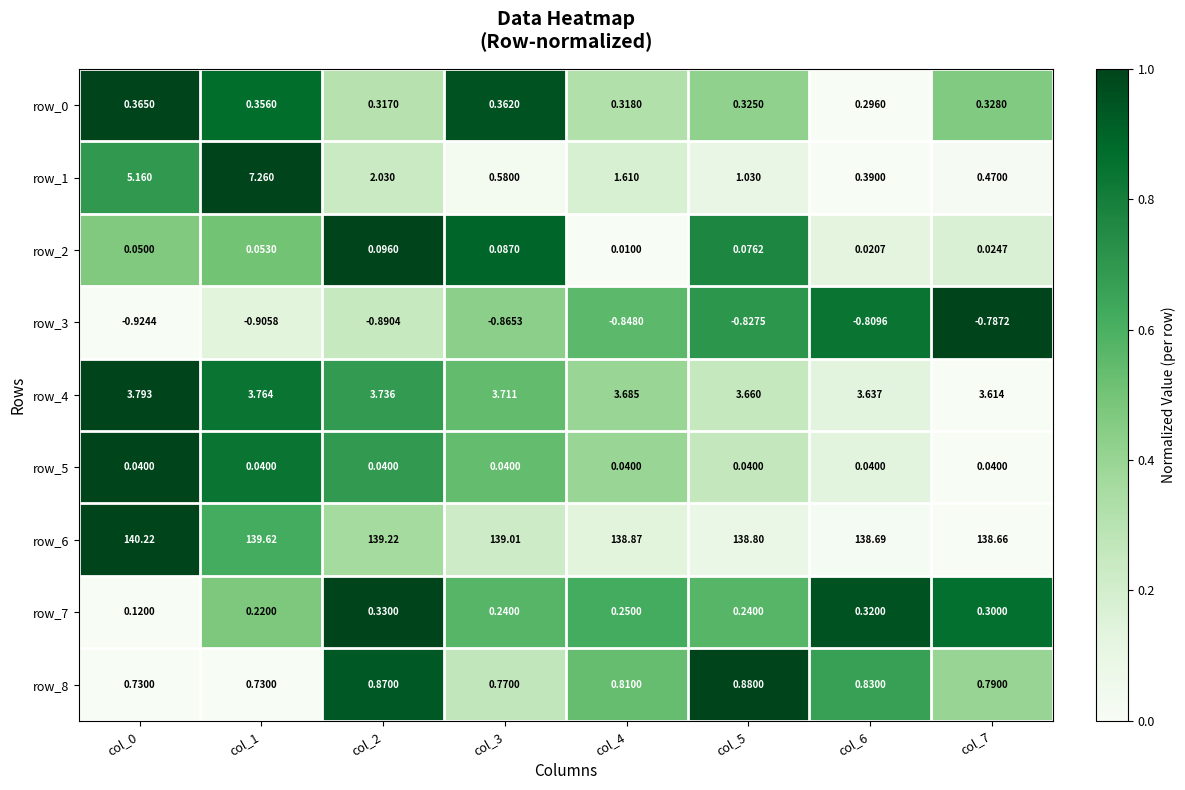

Reading left to right, transcribe all the data shown in this chart.

row_0: col_0=1.0	col_1=0.9	col_2=0.3	col_3=1.0	col_4=0.3	col_5=0.4	col_6=0.0	col_7=0.5
row_1: col_0=0.7	col_1=1.0	col_2=0.2	col_3=0.0	col_4=0.2	col_5=0.1	col_6=0.0	col_7=0.0
row_2: col_0=0.5	col_1=0.5	col_2=1.0	col_3=0.9	col_4=0.0	col_5=0.8	col_6=0.1	col_7=0.2
row_3: col_0=0.0	col_1=0.1	col_2=0.2	col_3=0.4	col_4=0.6	col_5=0.7	col_6=0.8	col_7=1.0
row_4: col_0=1.0	col_1=0.8	col_2=0.7	col_3=0.5	col_4=0.4	col_5=0.3	col_6=0.1	col_7=0.0
row_5: col_0=1.0	col_1=0.8	col_2=0.7	col_3=0.5	col_4=0.4	col_5=0.3	col_6=0.1	col_7=0.0
row_6: col_0=1.0	col_1=0.6	col_2=0.4	col_3=0.2	col_4=0.1	col_5=0.1	col_6=0.0	col_7=0.0
row_7: col_0=0.0	col_1=0.5	col_2=1.0	col_3=0.6	col_4=0.6	col_5=0.6	col_6=1.0	col_7=0.9
row_8: col_0=0.0	col_1=0.0	col_2=0.9	col_3=0.3	col_4=0.5	col_5=1.0	col_6=0.7	col_7=0.4